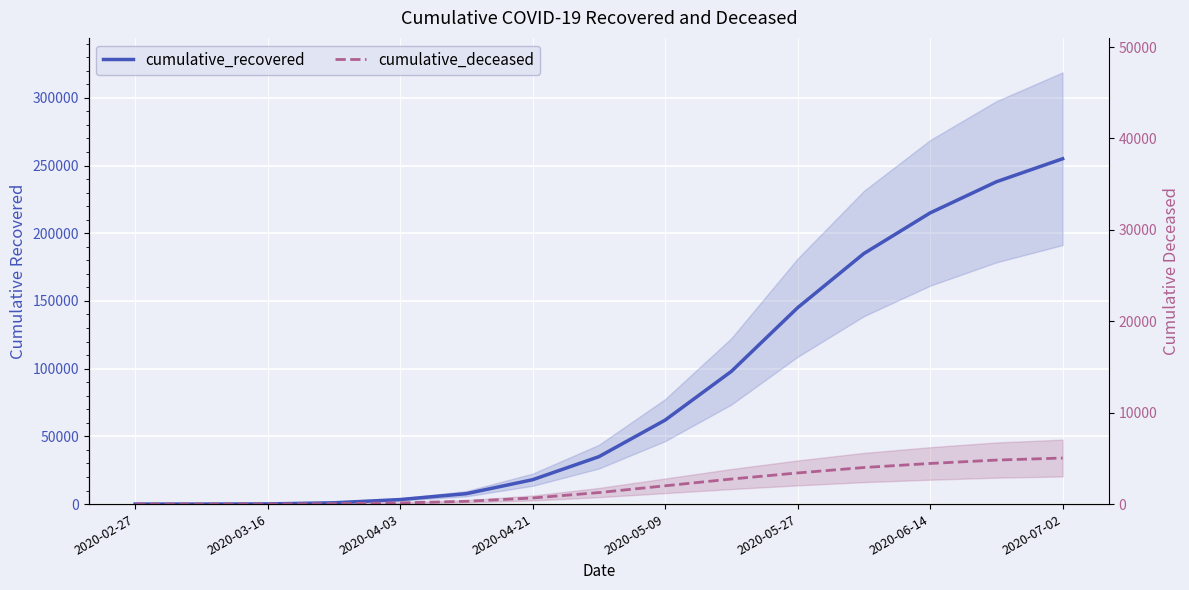

At which category is the sum across all series the highest?

2020-07-02